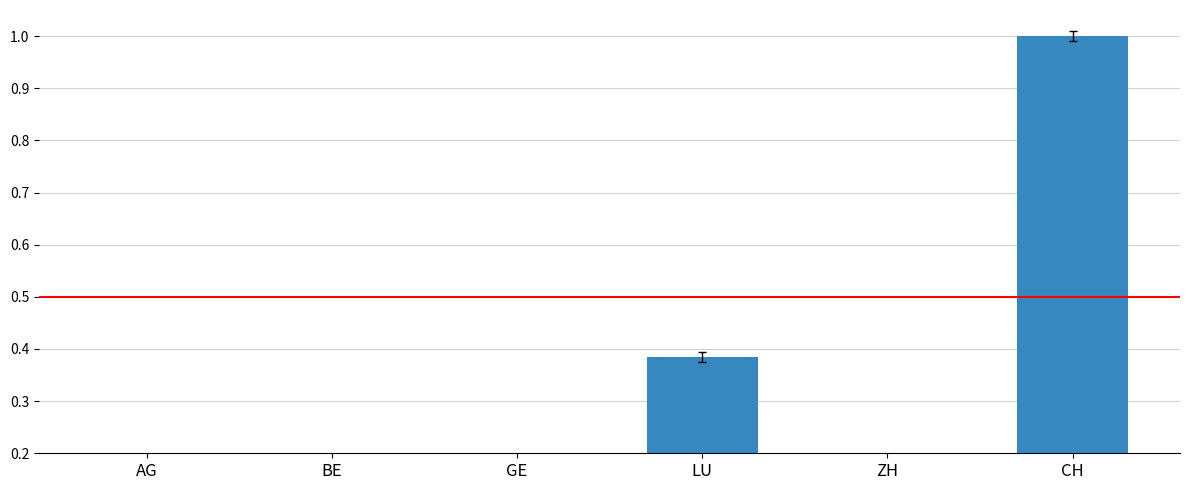

What is the label of the 3rd bar from the left?

GE